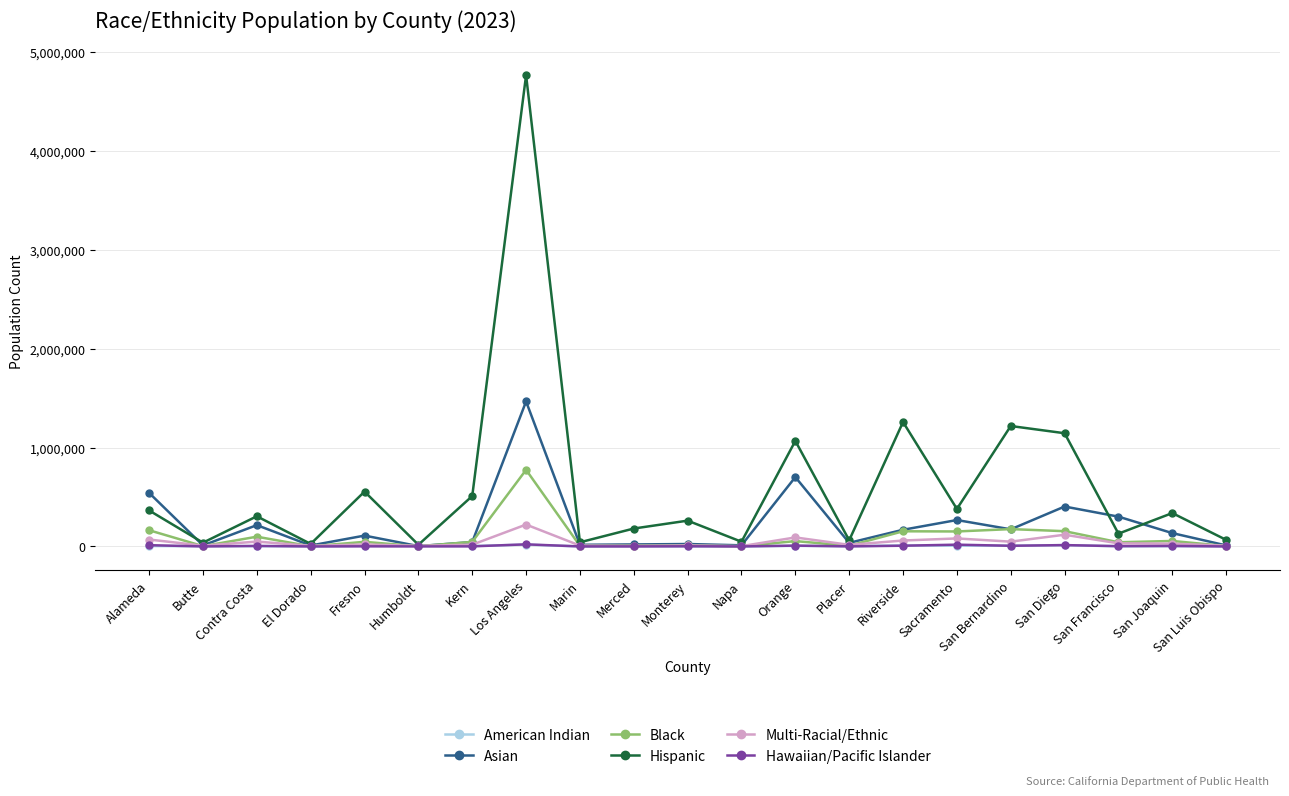

At which category does Asian reach its first local peak?

Contra Costa